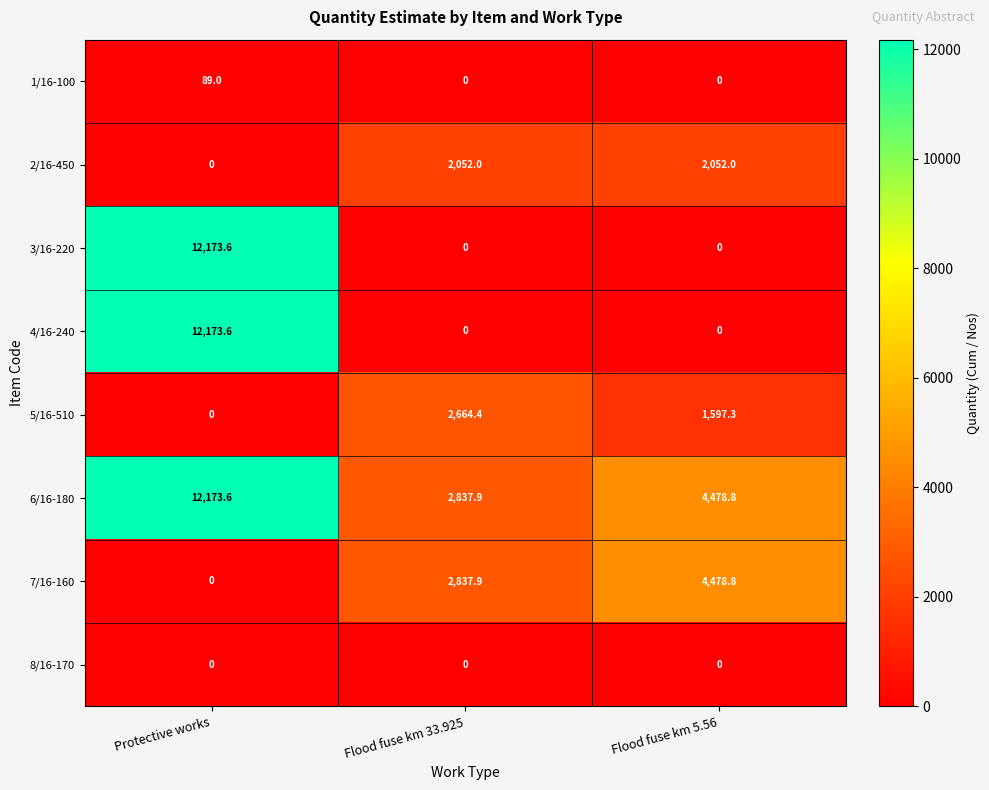

What is the spread (max minus min) of values at Flood fuse km 33.925?

2837.9